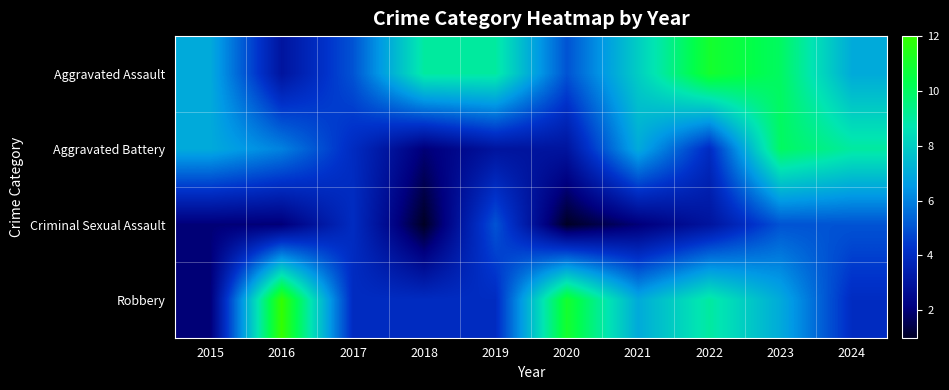

Rank the series at 2023 from highest to lowest value.

Aggravated Assault, Aggravated Battery, Robbery, Criminal Sexual Assault